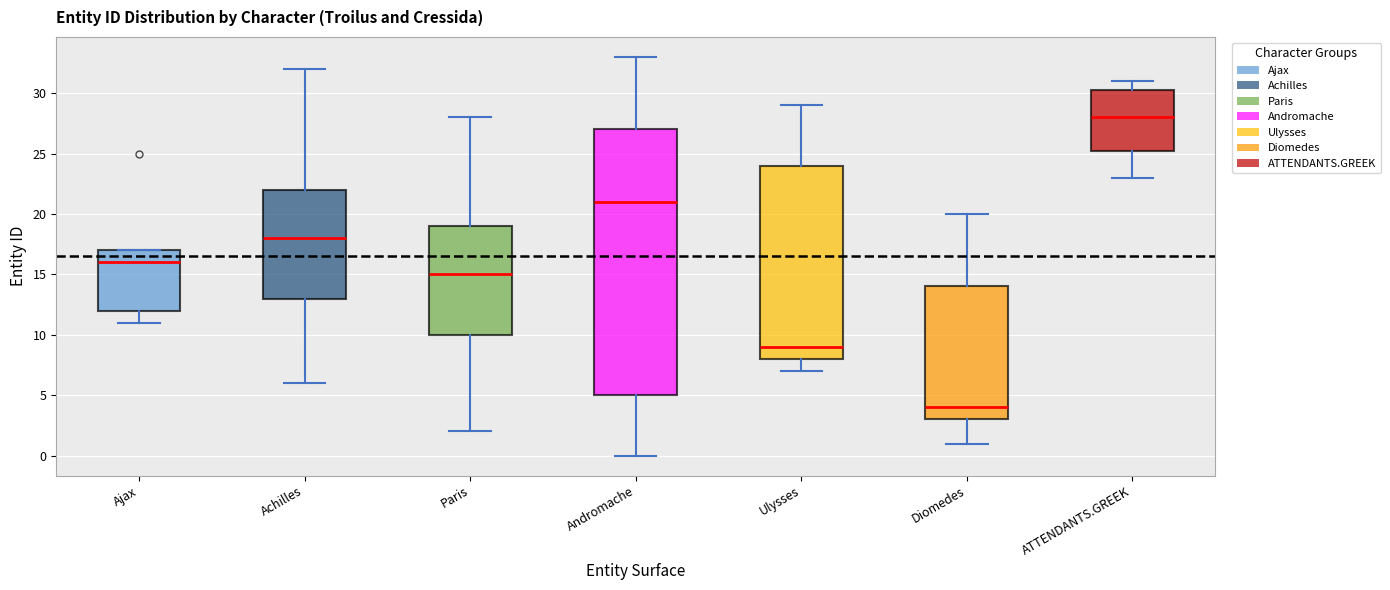

Reading left to right, transcribe this box plot: for each box, give where its median line is, the range the box spans, and where its two whiskers end, as read against the y-axis. The values are not printed on the chart, so give them approximately, as read against the axis.

Ajax: median 16.0, box 12.0 to 17.0, whiskers 11.0 to 17.0
Achilles: median 18.0, box 13.0 to 22.0, whiskers 6.0 to 32.0
Paris: median 15.0, box 10.0 to 19.0, whiskers 2.0 to 28.0
Andromache: median 21.0, box 5.0 to 27.0, whiskers 0.0 to 33.0
Ulysses: median 9.0, box 8.0 to 24.0, whiskers 7.0 to 29.0
Diomedes: median 4.0, box 3.0 to 14.0, whiskers 1.0 to 20.0
ATTENDANTS.GREEK: median 28.0, box 25.5 to 30.5, whiskers 23.0 to 31.0